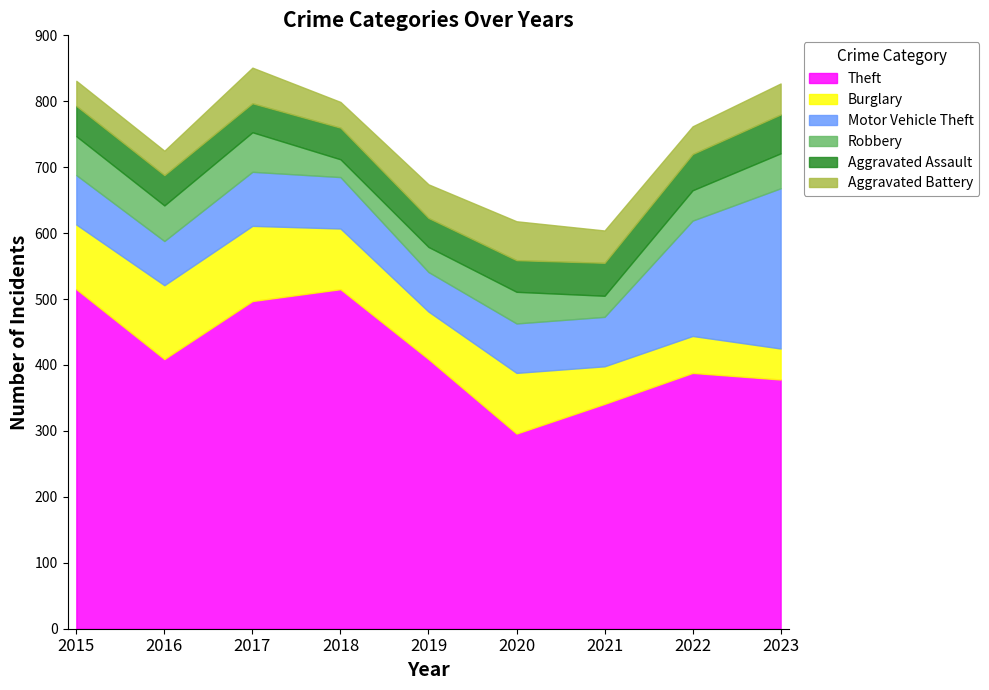

Between 2015 and 2023, which is larger?

2015